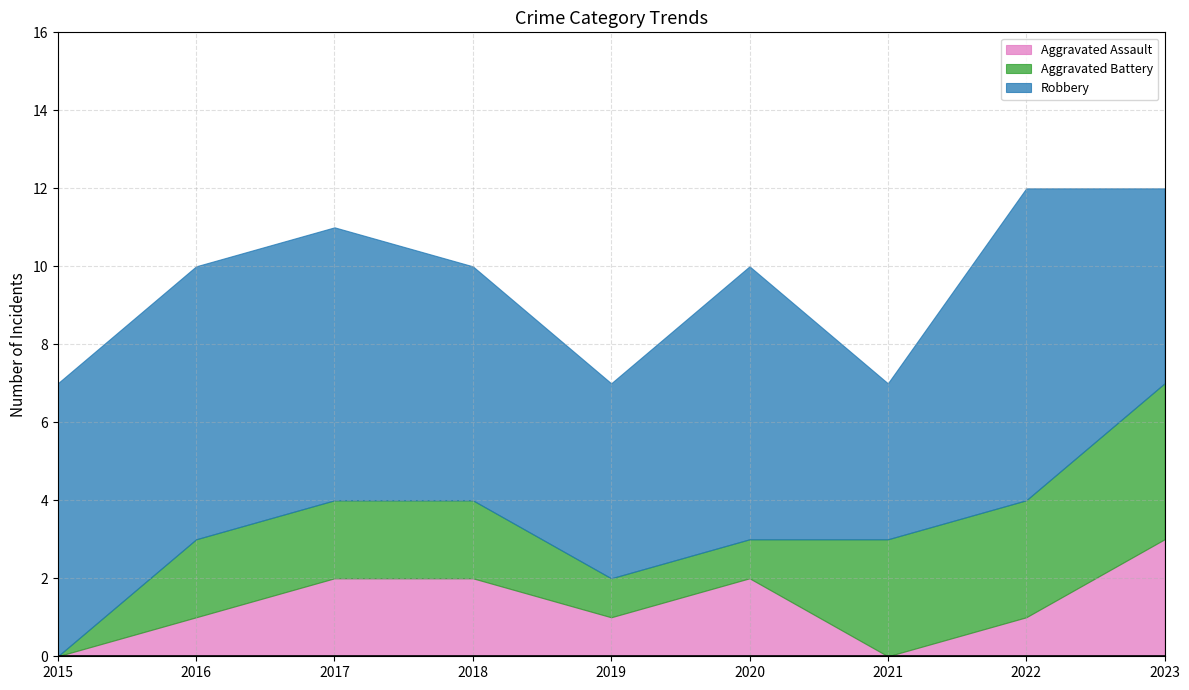

At which label does Aggravated Battery reach its minimum?

2015